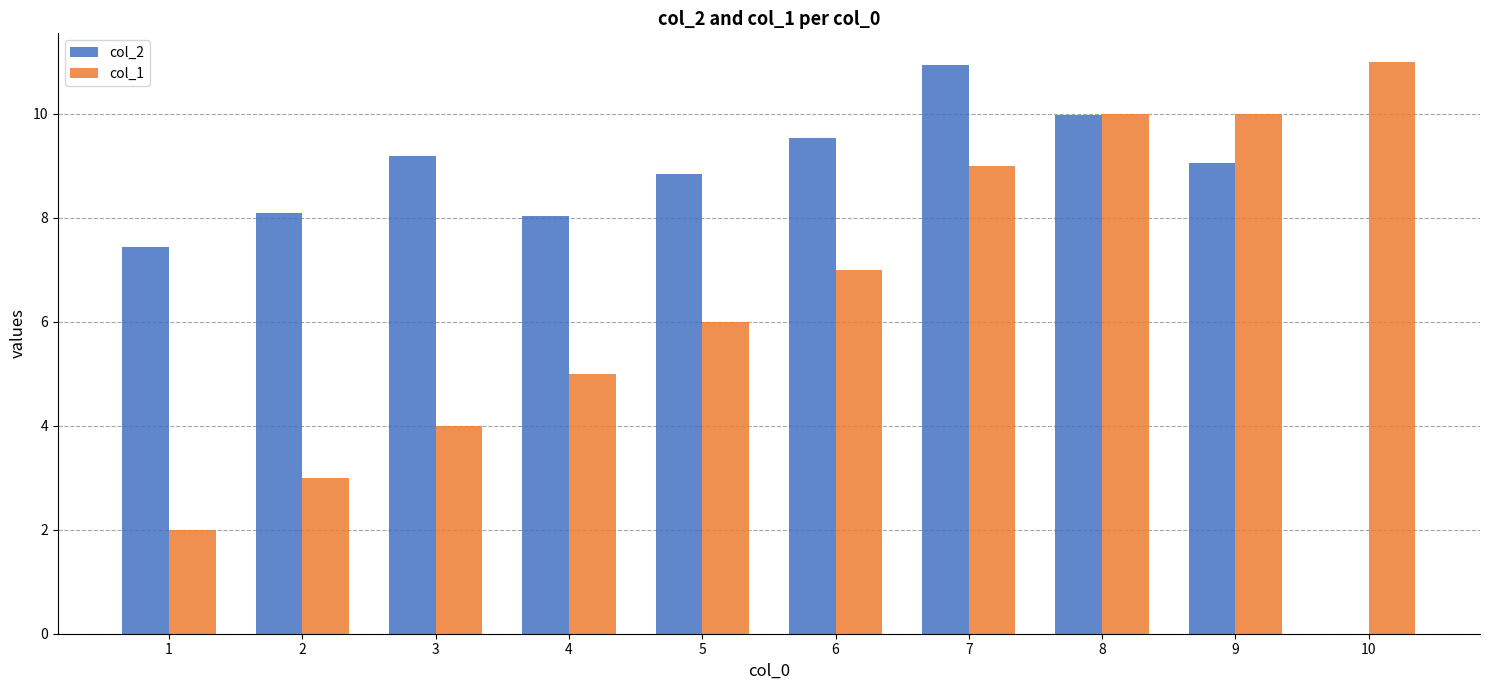

What are all the series names shown in the legend?

col_2, col_1